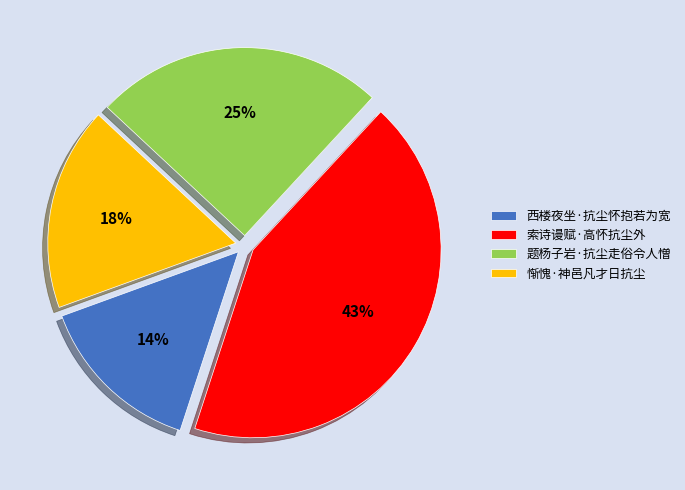

True or false: 惭愧·神邑凡才日抗尘 accounts for 4% of the total.

False